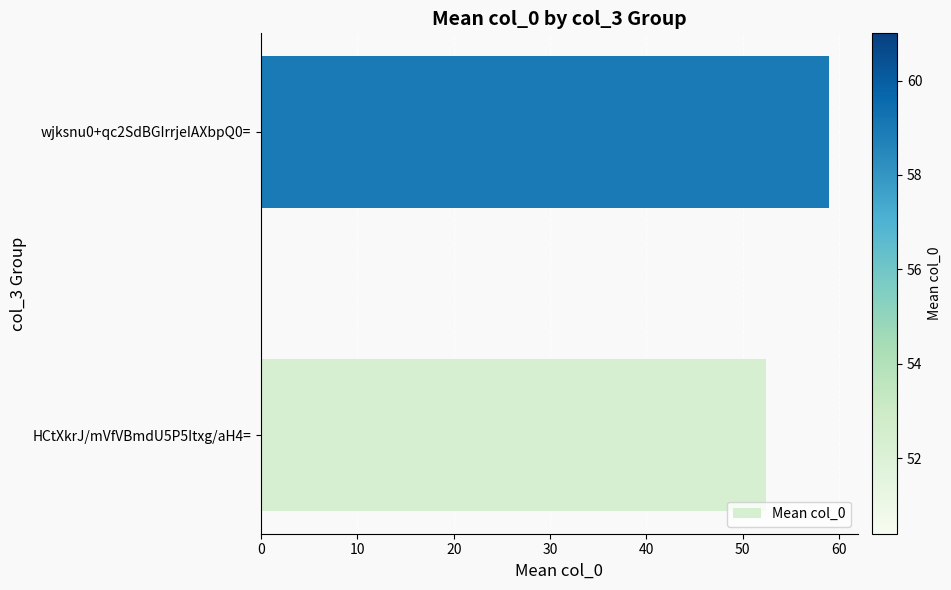

How many data points are less than 59?

1